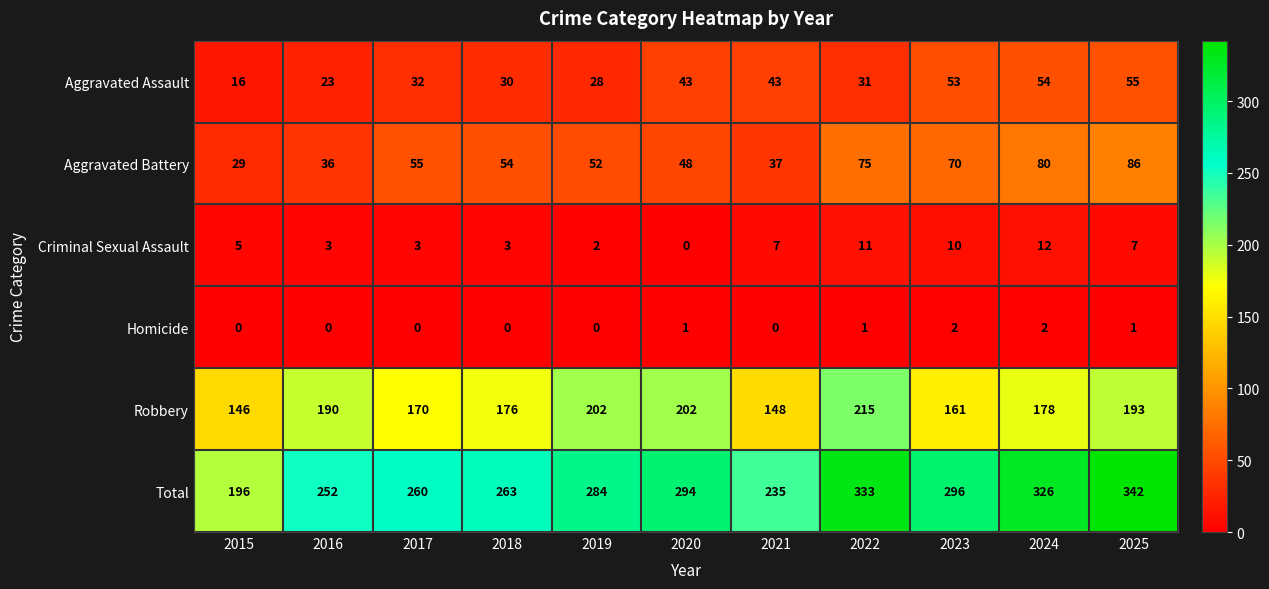

The Homicide series shows 0 at 2015. True or false?

True